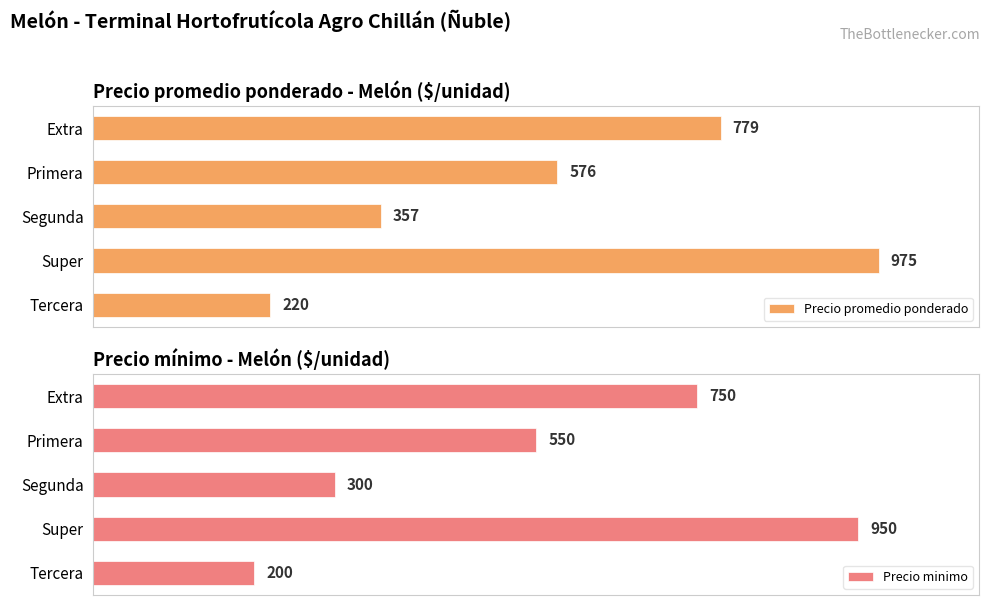

What is the average value of the Precio minimo series?

550